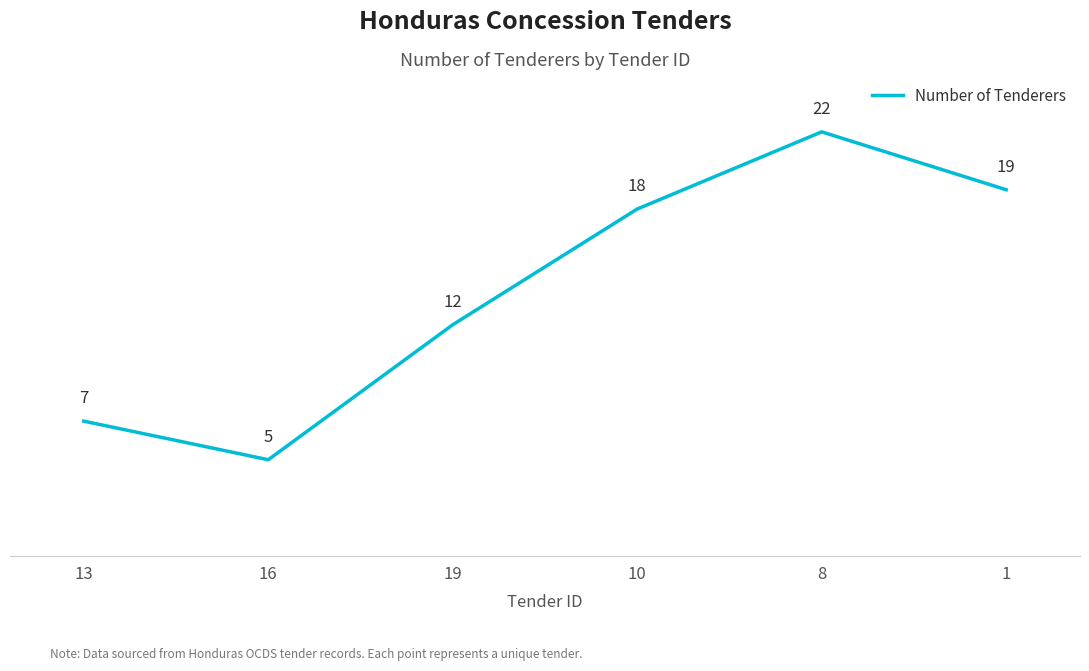

The chart shows a value of 12 at 19. True or false?

True